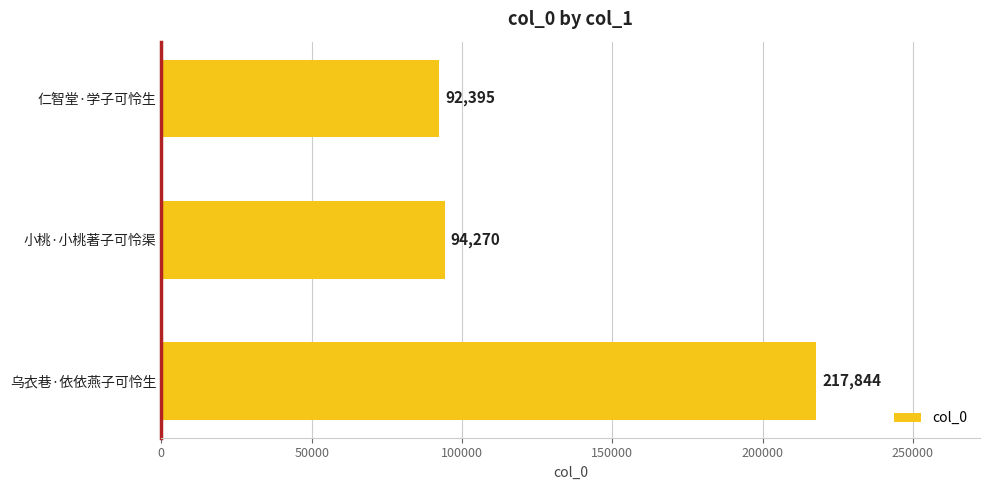

Does the chart contain stacked bars?

No